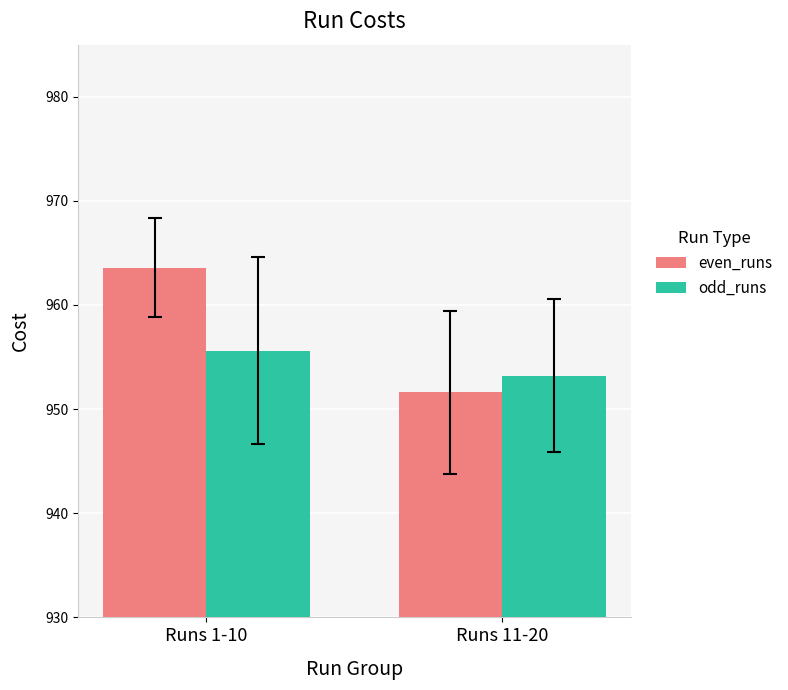

List the series in order of their peak value, highest first.

even_runs, odd_runs